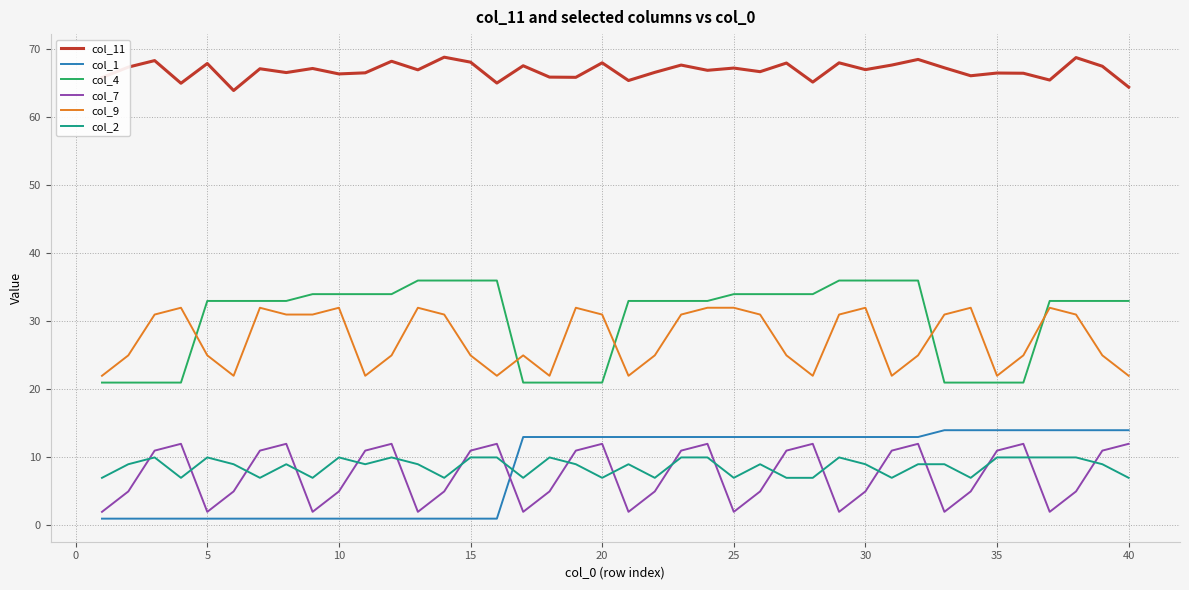

What is the maximum value shown in the chart?

68.8